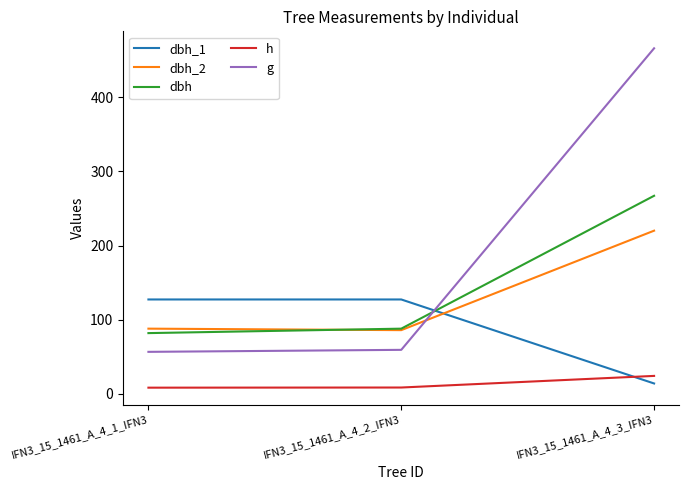

Is it true that dbh_2 equals 59.7 at IFN3_15_1461_A_4_2_IFN3?

False